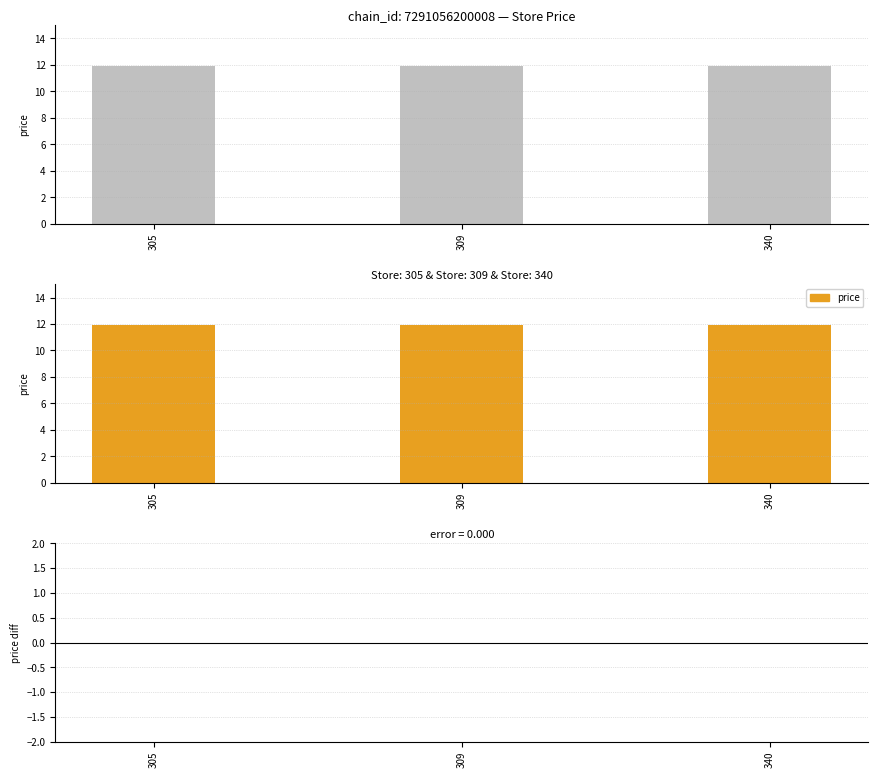

Reading right to left, list all the values displayed in this chart.

price: 11.9	11.9	11.9
price_diff: 0.0	0.0	0.0